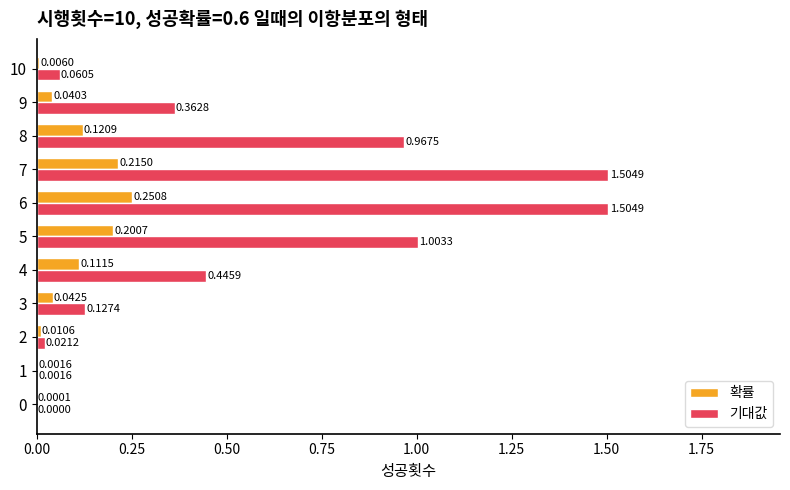

At which label does 확률 reach its peak?

6